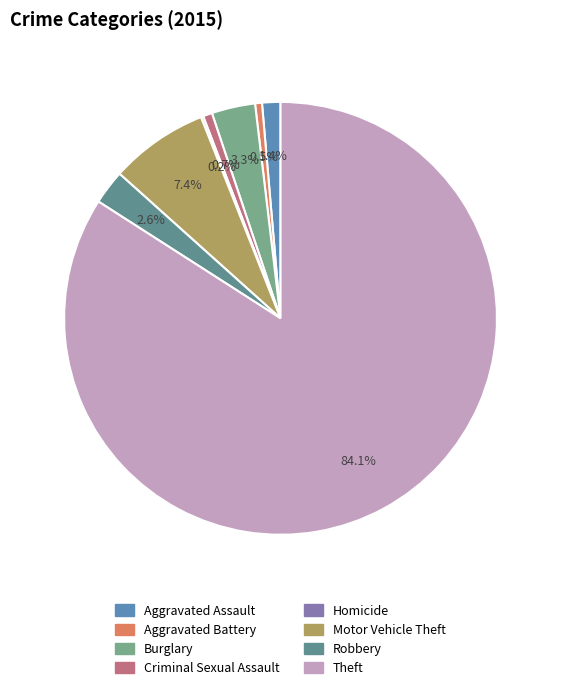

Does Theft represent more than half of the total?

Yes